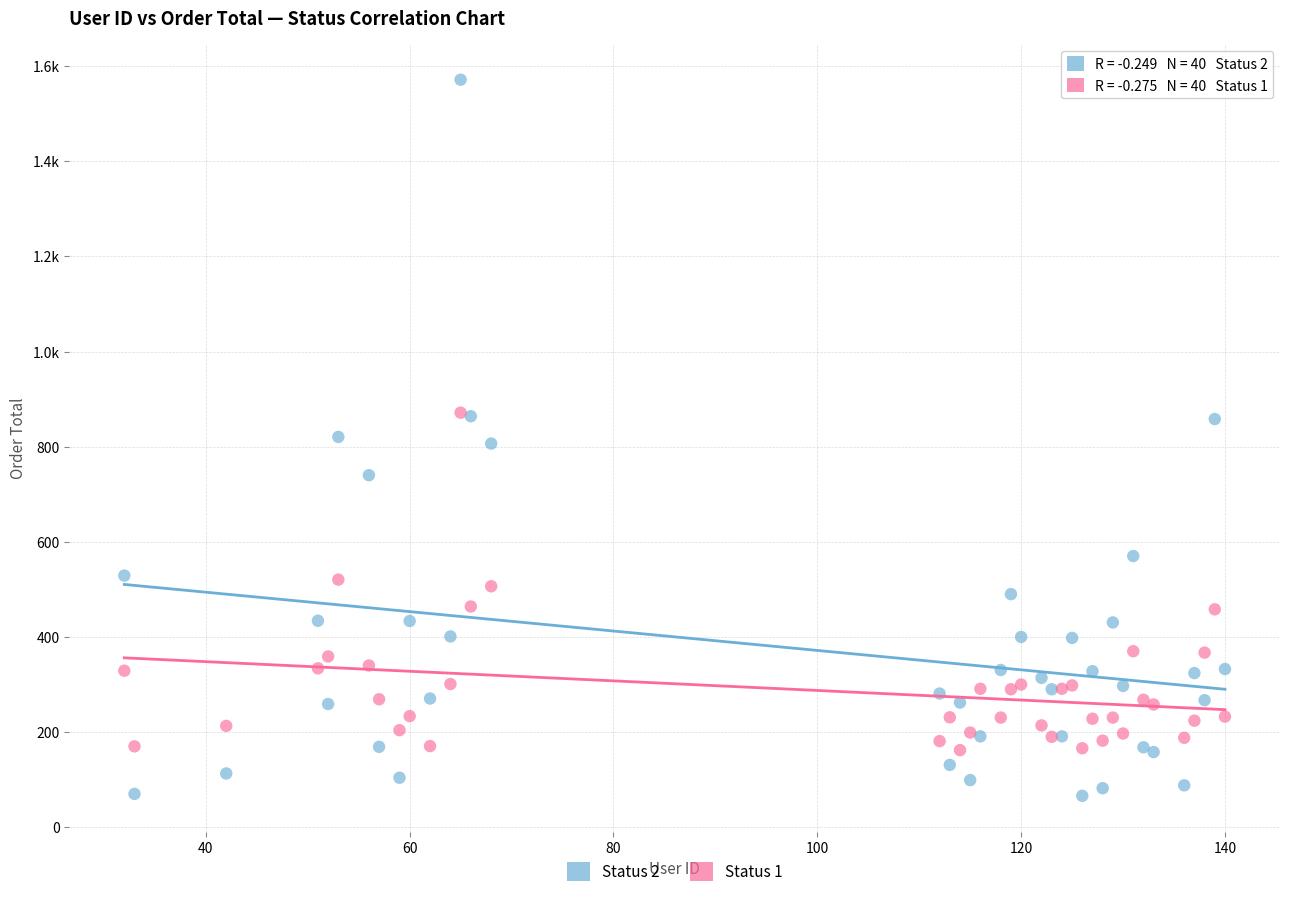

What are all the series names shown in the legend?

Status 2, Status 1